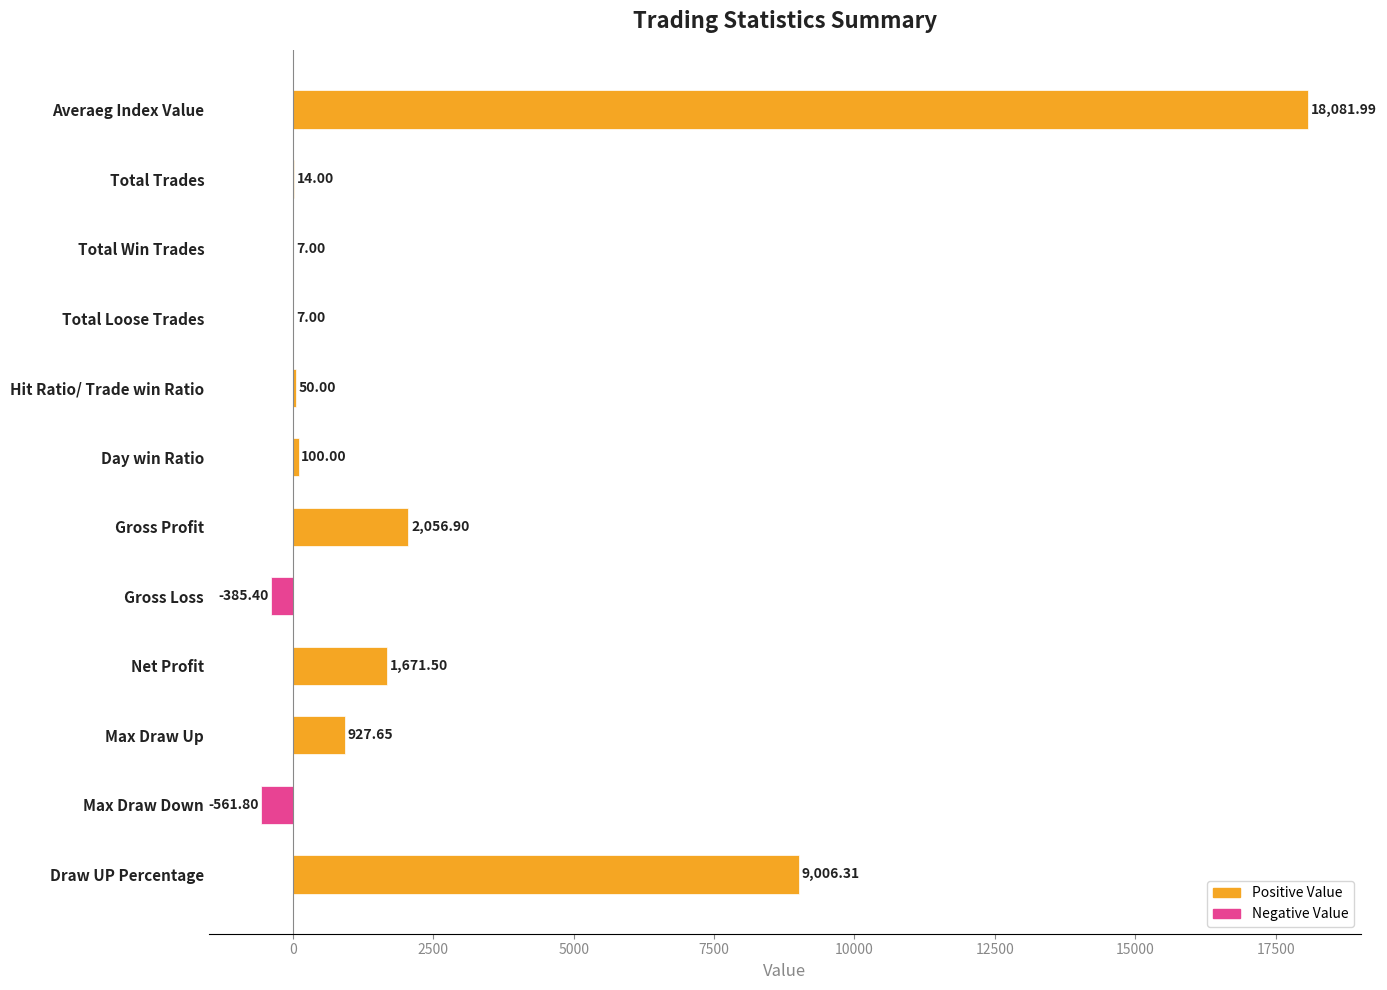

What is the label of the 14th bar from the right?

Gross Loss